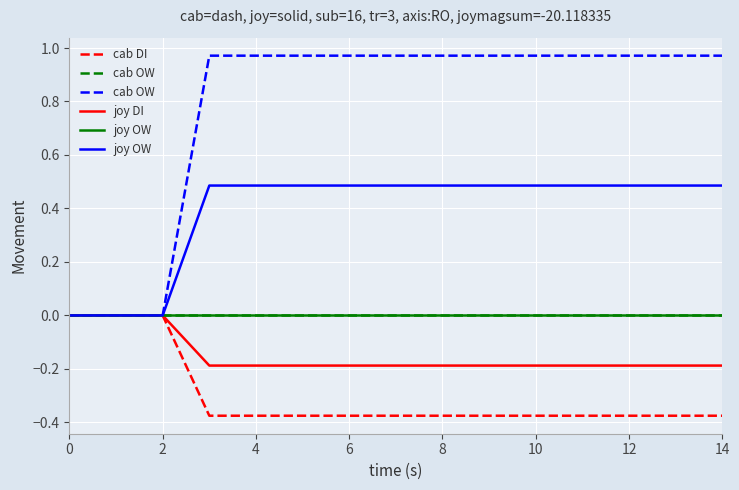

Which category has the highest value across all series?

6